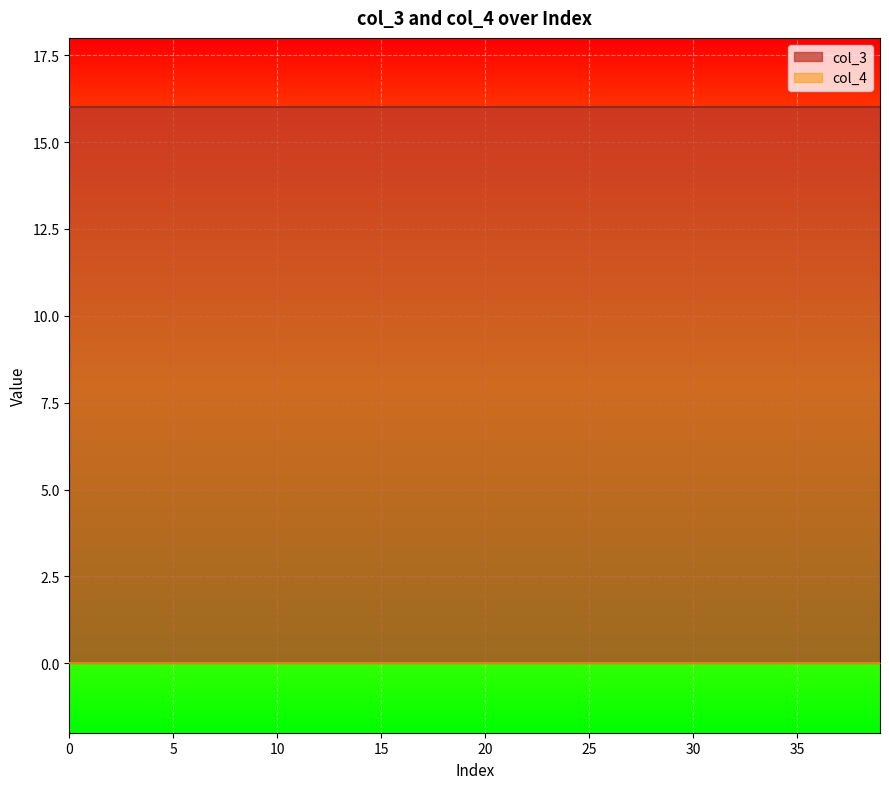

Is it true that col_3 equals 16 at 27?

True